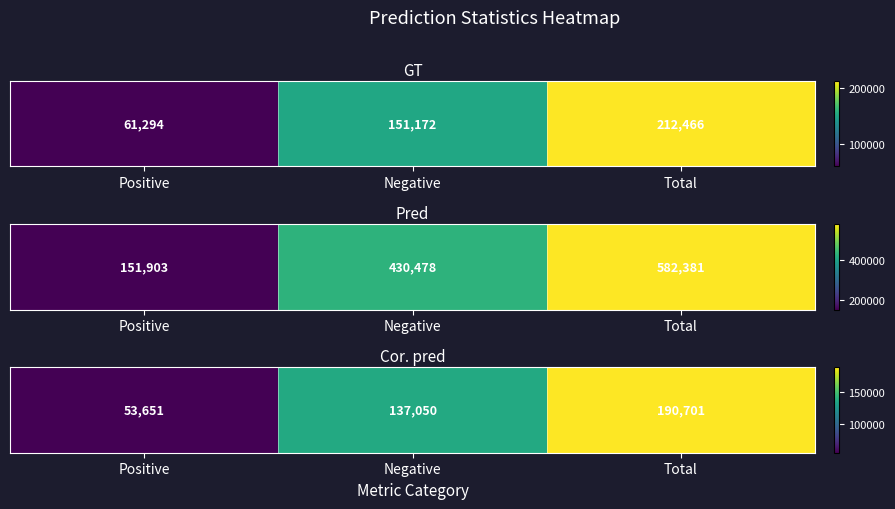

What is the greatest value displayed?

190701